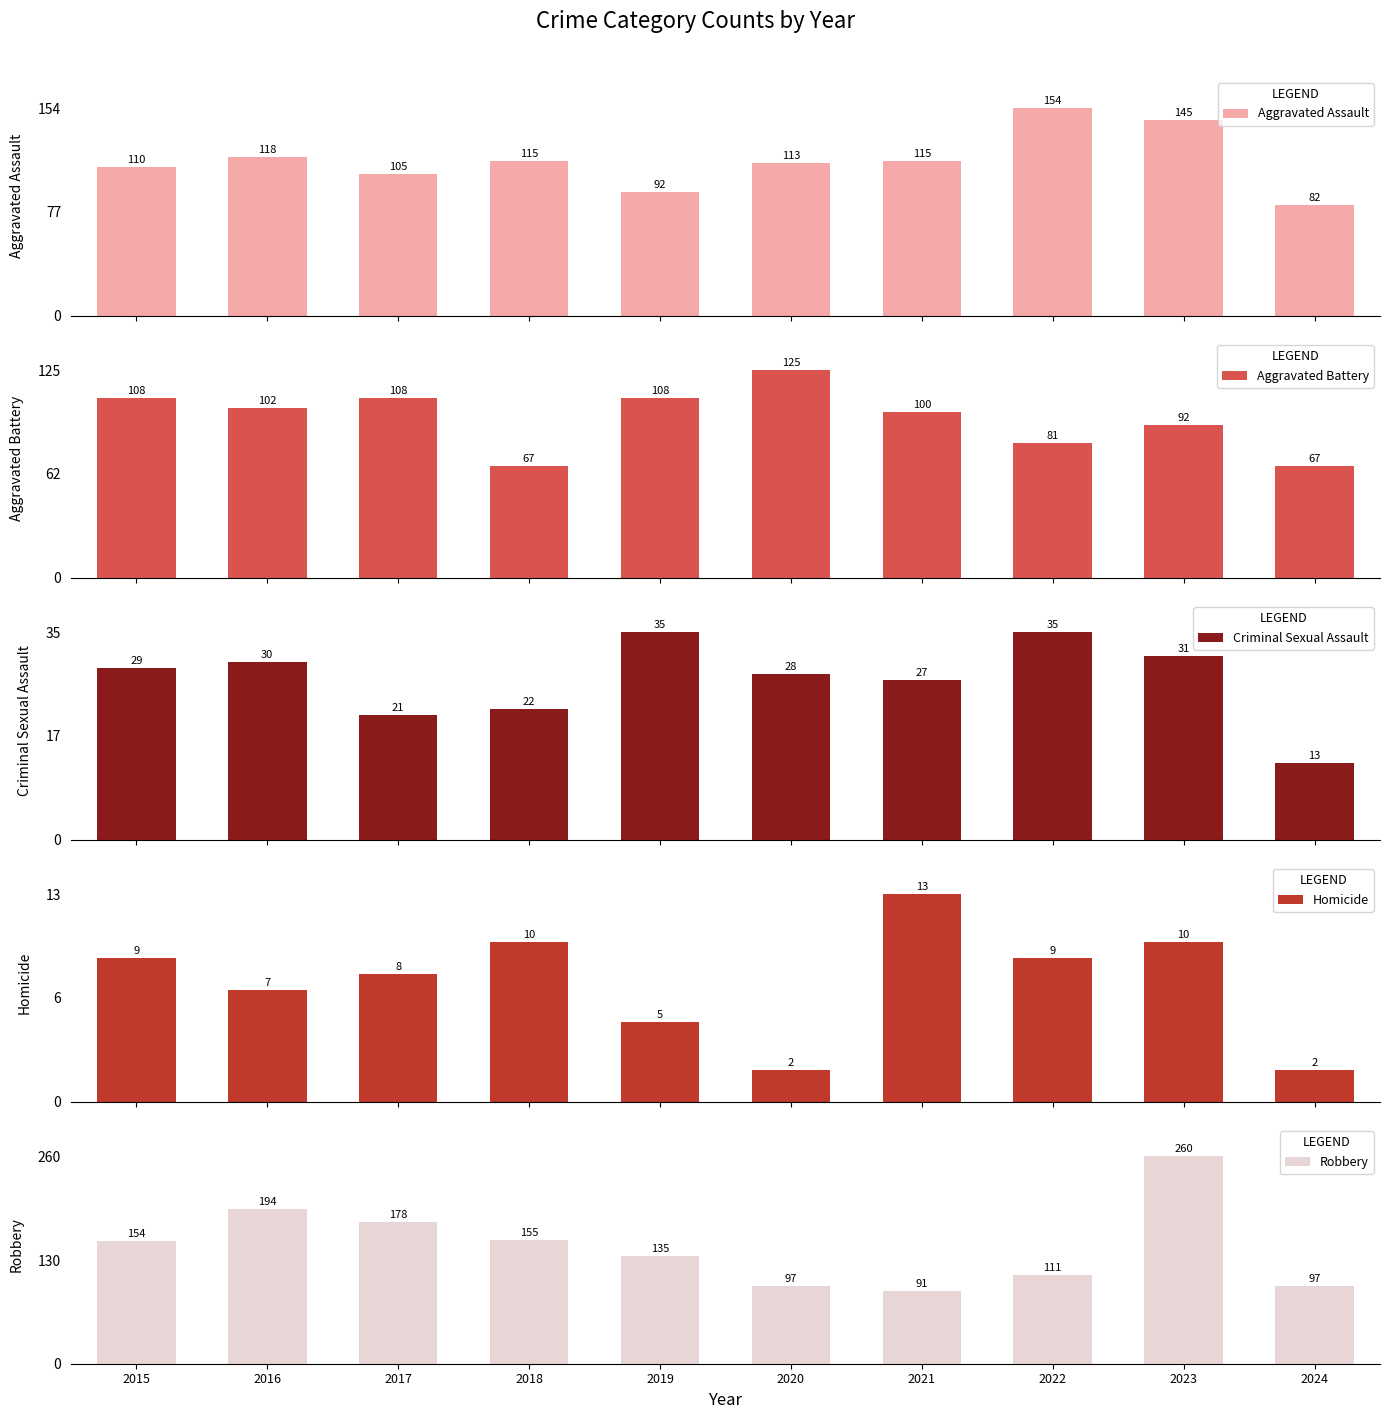

Rank the series by their maximum value, from highest to lowest.

Robbery, Aggravated Assault, Aggravated Battery, Criminal Sexual Assault, Homicide